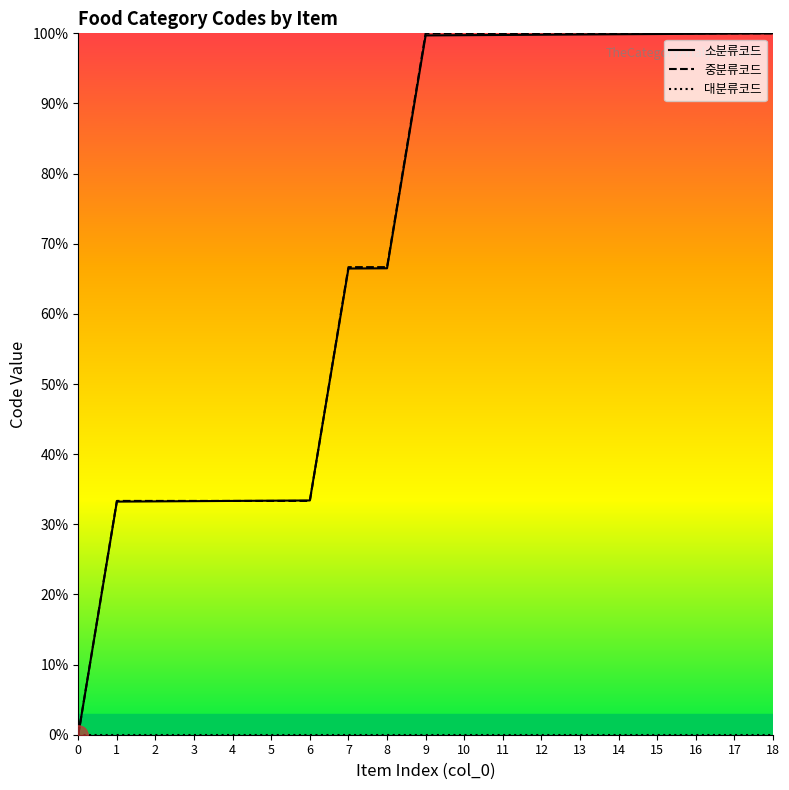

Between 9 and 17, which series saw the biggest shift?

소분류코드